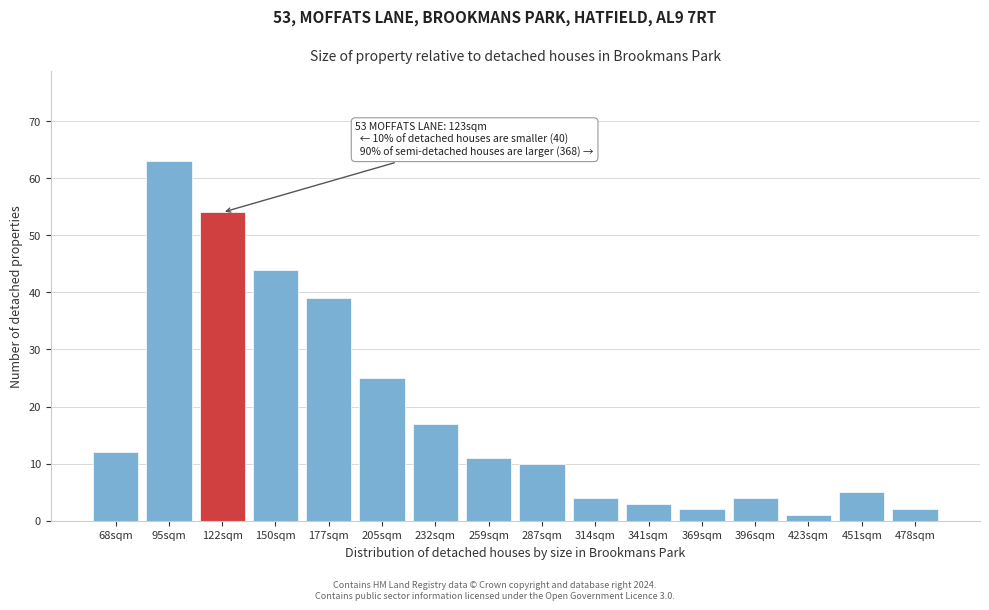

Reading right to left, extract all data points from this chart.

2	5	1	4	2	3	4	10	11	17	25	39	44	54	63	12